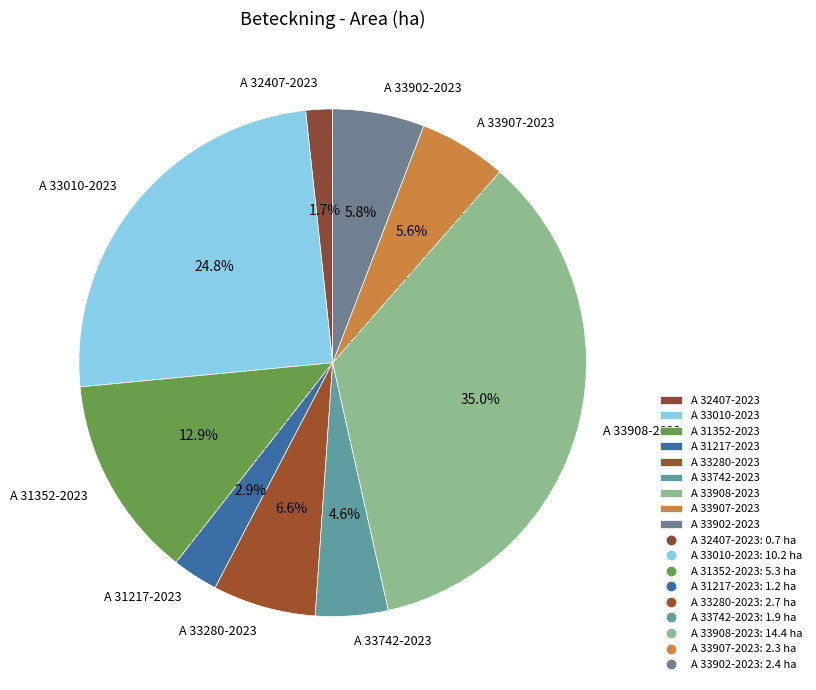

Is there a majority slice in this chart?

No